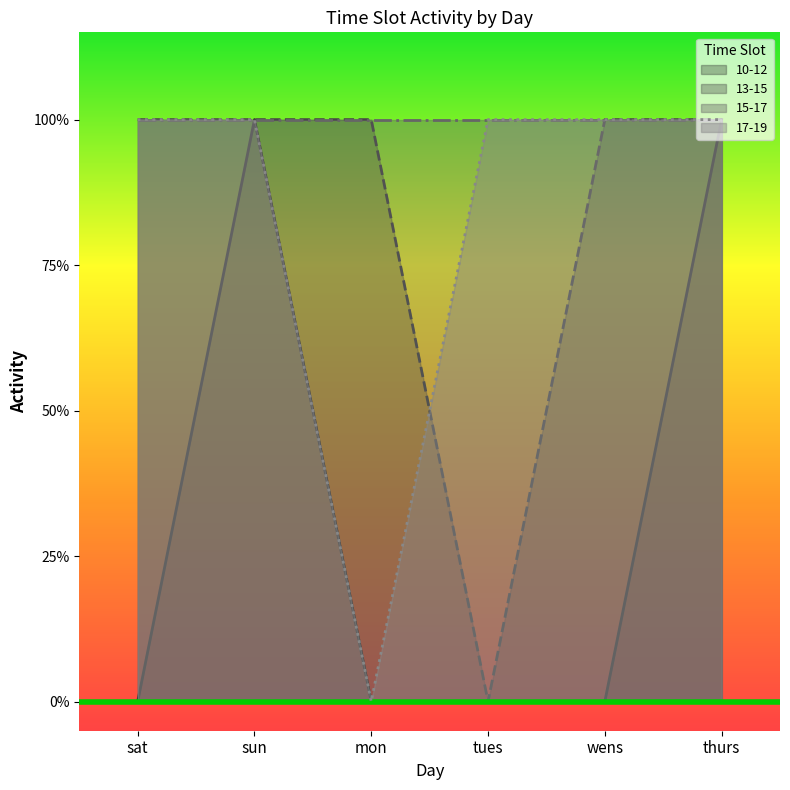

After their last crossing, which series has the higher values: 17-19 or 13-15?

17-19